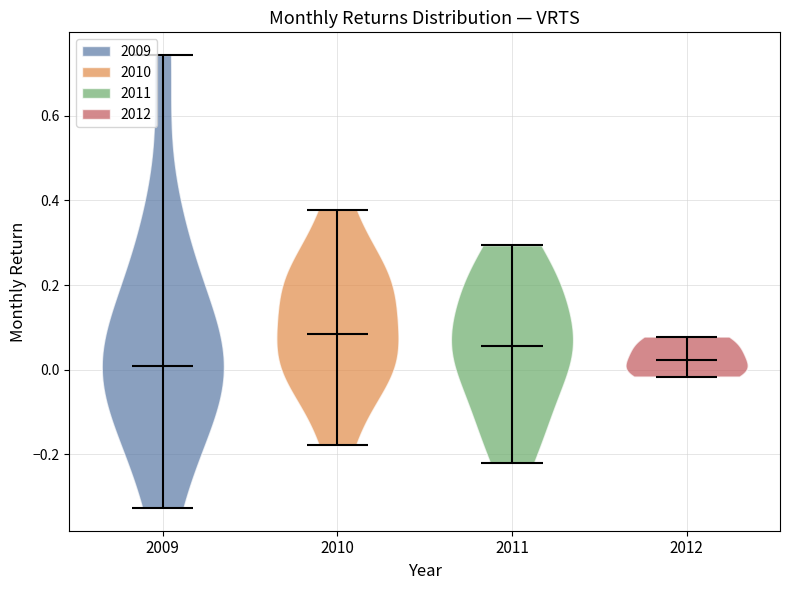

Reading left to right, read every violin against the y-axis: where its median line is, and the lowest and highest points it reaches. The values are not printed on the chart, so give them approximately, as read against the axis.

2009: median line 0.00, lowest point -0.32, highest point 0.74
2010: median line 0.08, lowest point -0.18, highest point 0.38
2011: median line 0.06, lowest point -0.22, highest point 0.30
2012: median line 0.02, lowest point -0.02, highest point 0.08